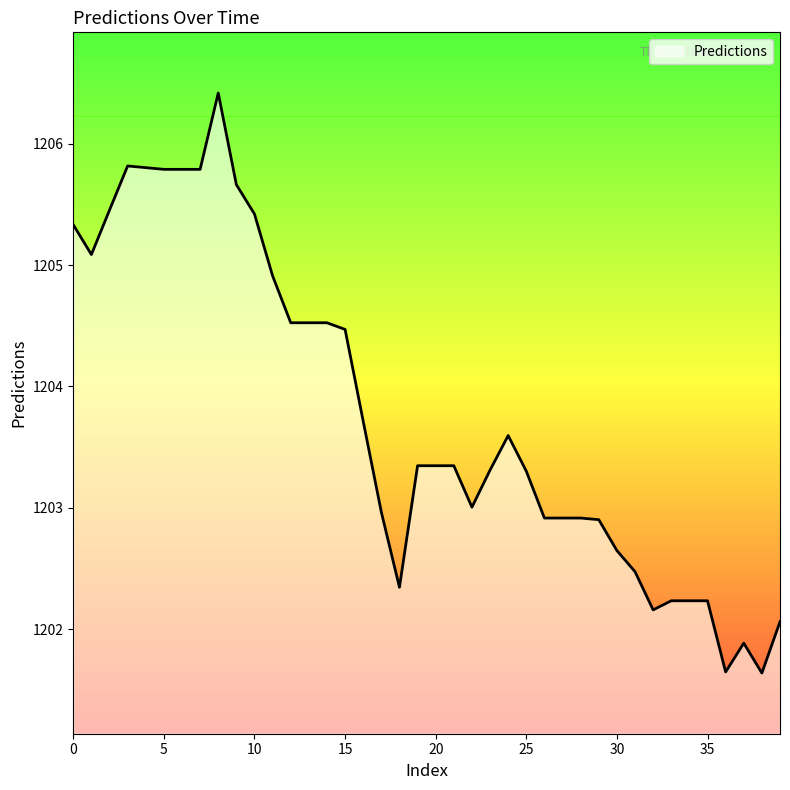

Reading right to left, transcribe all the data shown in this chart.

1202.1	1201.6	1201.9	1201.6	1202.2	1202.2	1202.2	1202.2	1202.5	1202.6	1202.9	1202.9	1202.9	1202.9	1203.3	1203.6	1203.3	1203.0	1203.3	1203.3	1203.3	1202.3	1203.0	1203.7	1204.5	1204.5	1204.5	1204.5	1204.9	1205.4	1205.7	1206.4	1205.8	1205.8	1205.8	1205.8	1205.8	1205.5	1205.1	1205.3